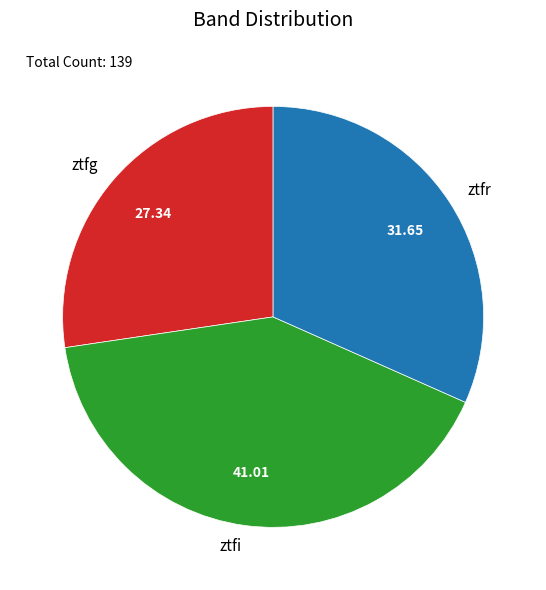

The ztfr slice represents 32% of the pie. True or false?

True